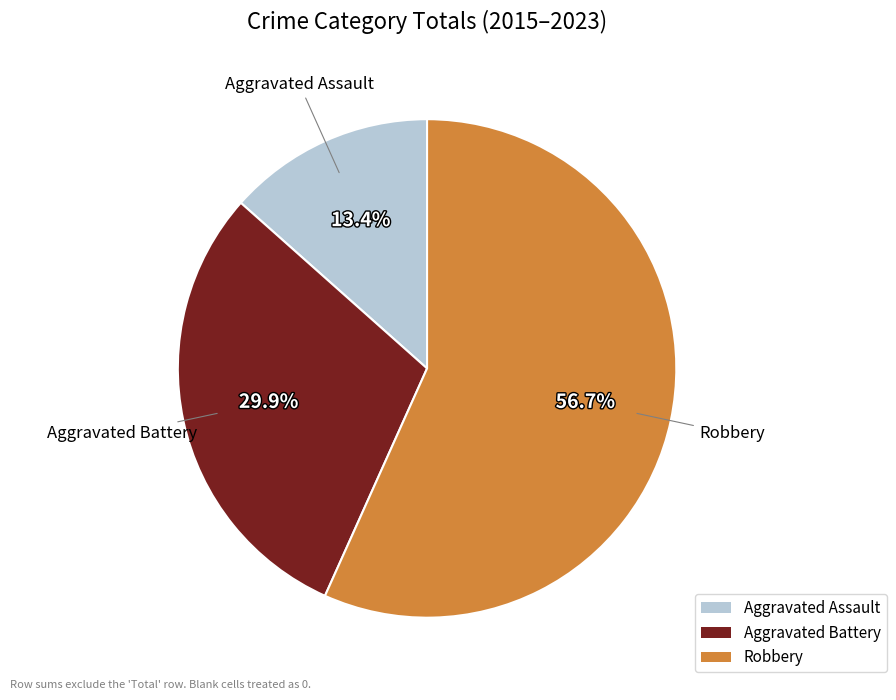

Is the sum of Robbery and Aggravated Battery greater than half?

Yes